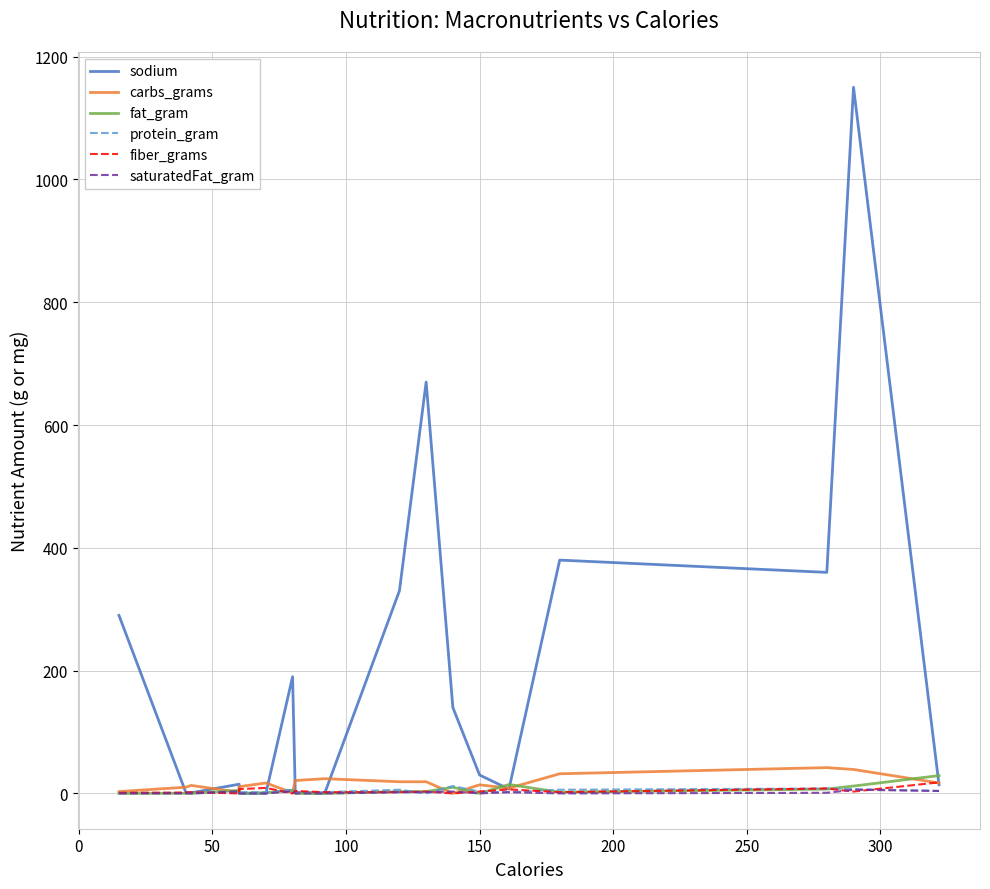

At how many categories does at least one series exceed 470?

2